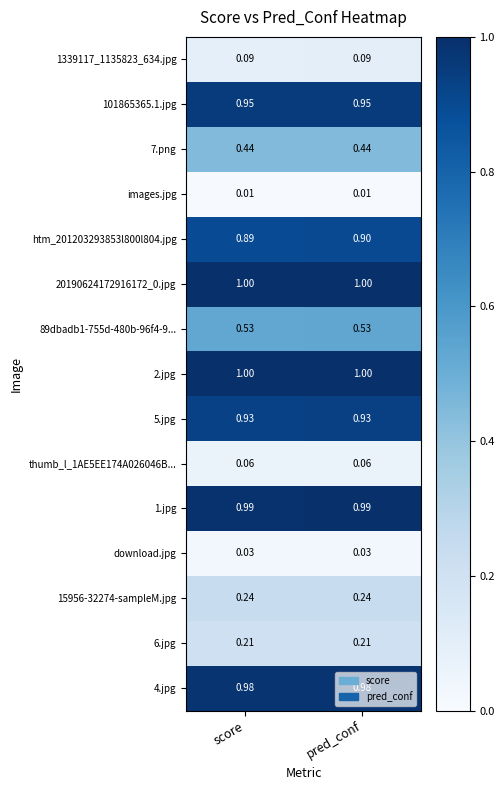

What is the greatest value displayed?

1.0